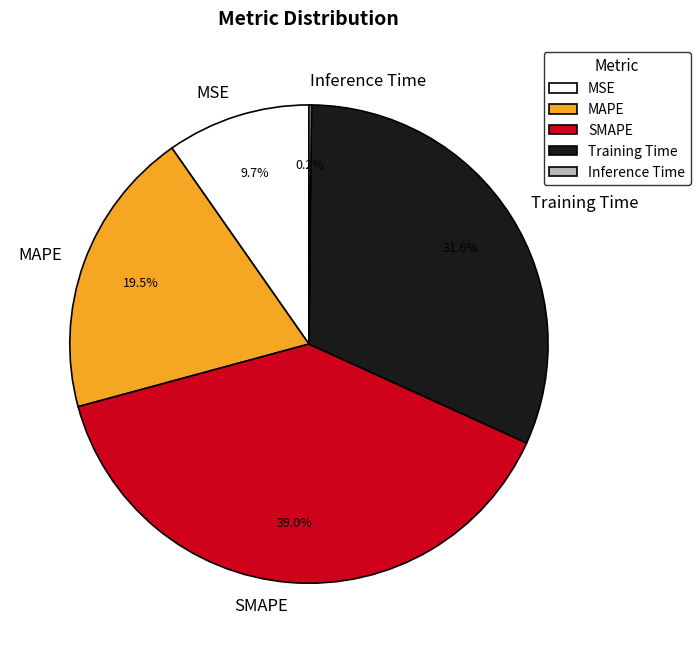

Is there a majority slice in this chart?

No